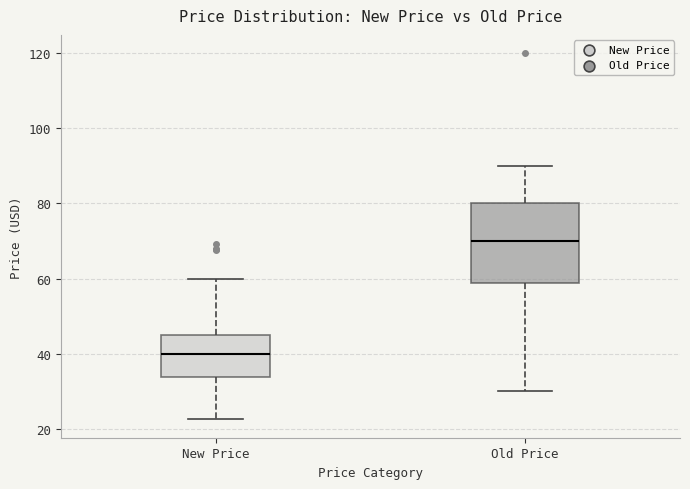

Where does the upper whisker of the box for New Price end on the y-axis? The values are not printed on the chart, so give them approximately, as read against the axis.

60